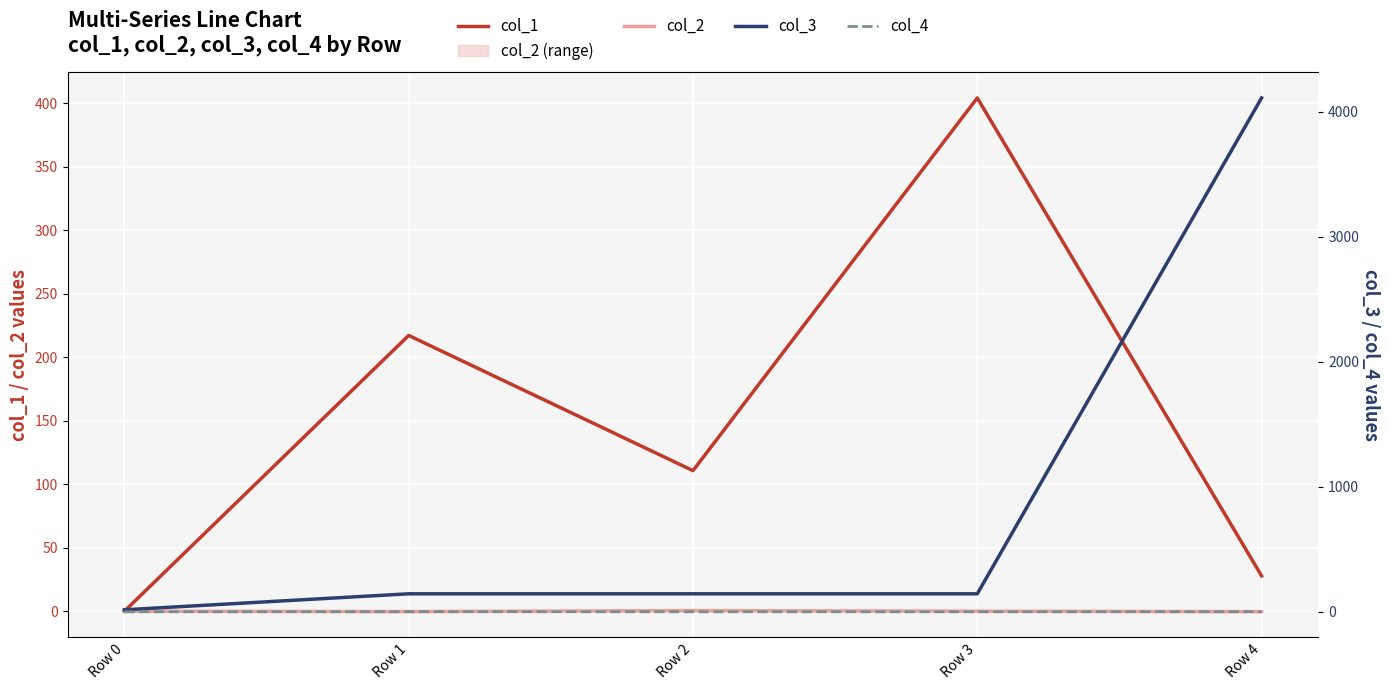

How many data points in col_2 are above 0?

2